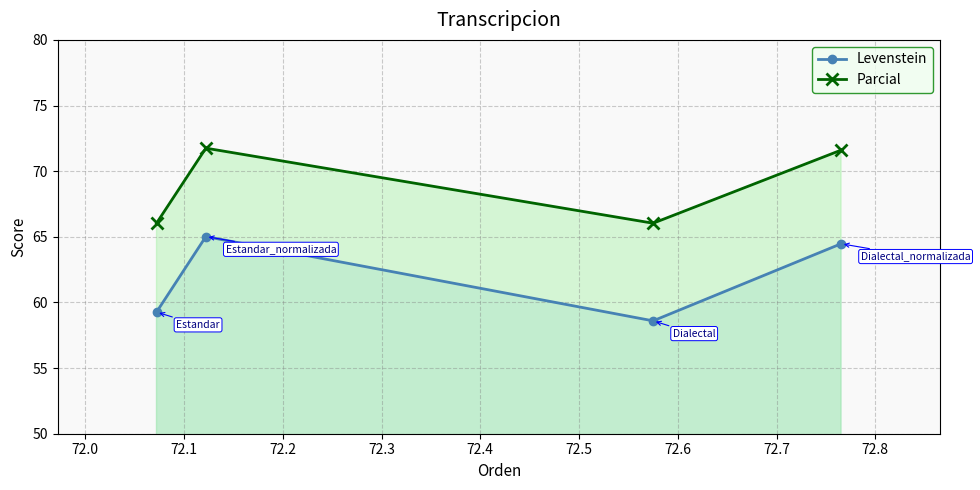

True or false: Levenstein and Parcial intersect in this chart.

False